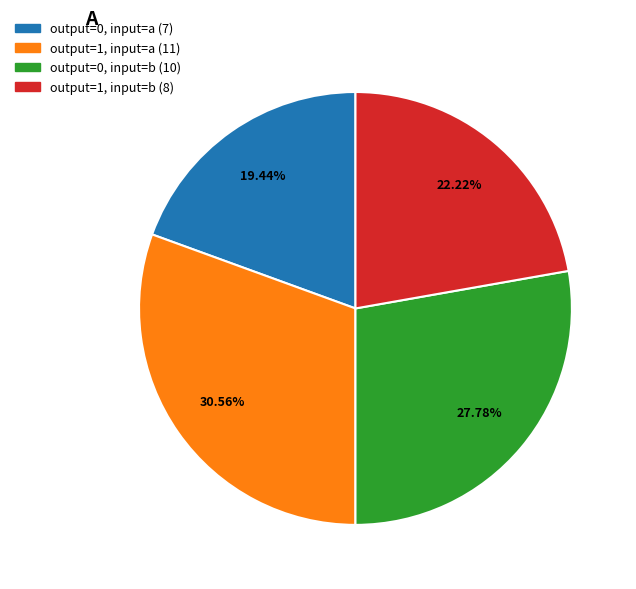

Count the number of slices in the pie.

4